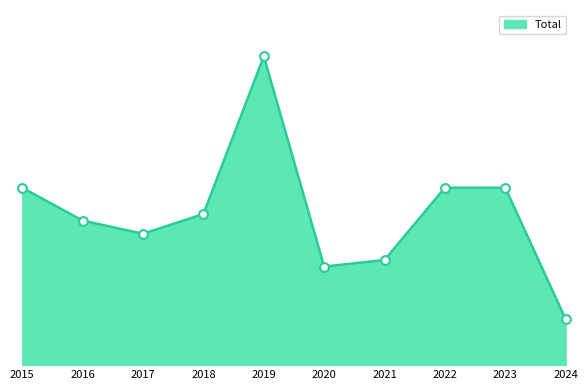

What is the change in value from 2018 to 2019?

+24